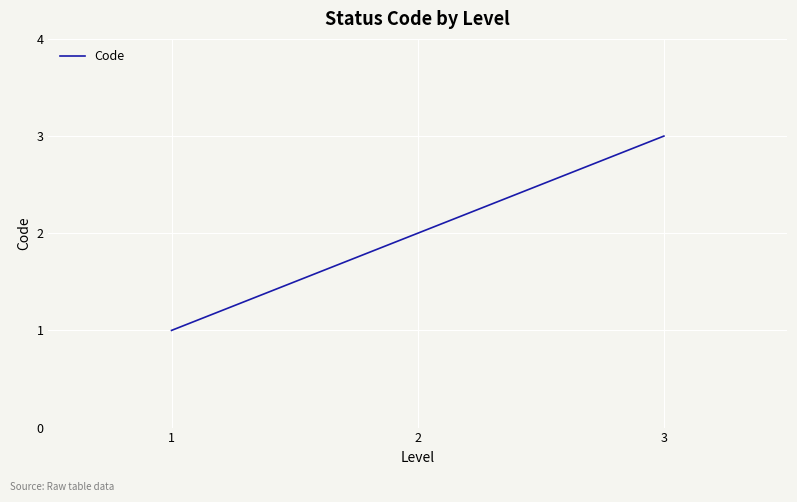

What is the maximum value shown in the chart?

3